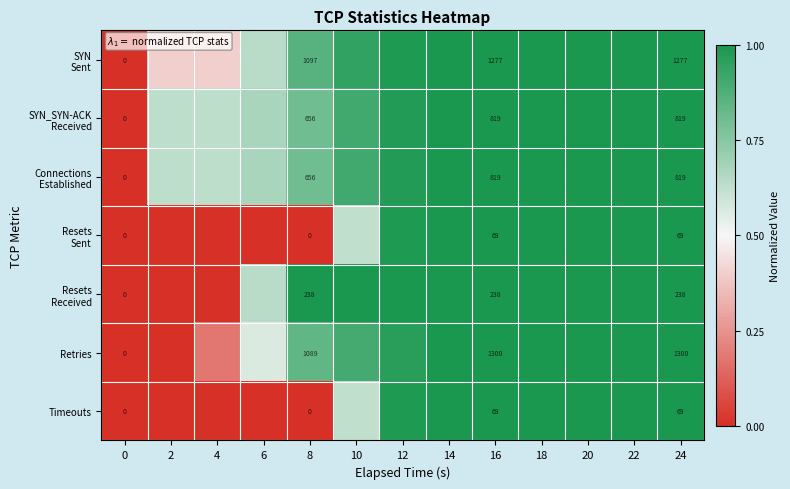

What is the total value across all series at 20?

7.0